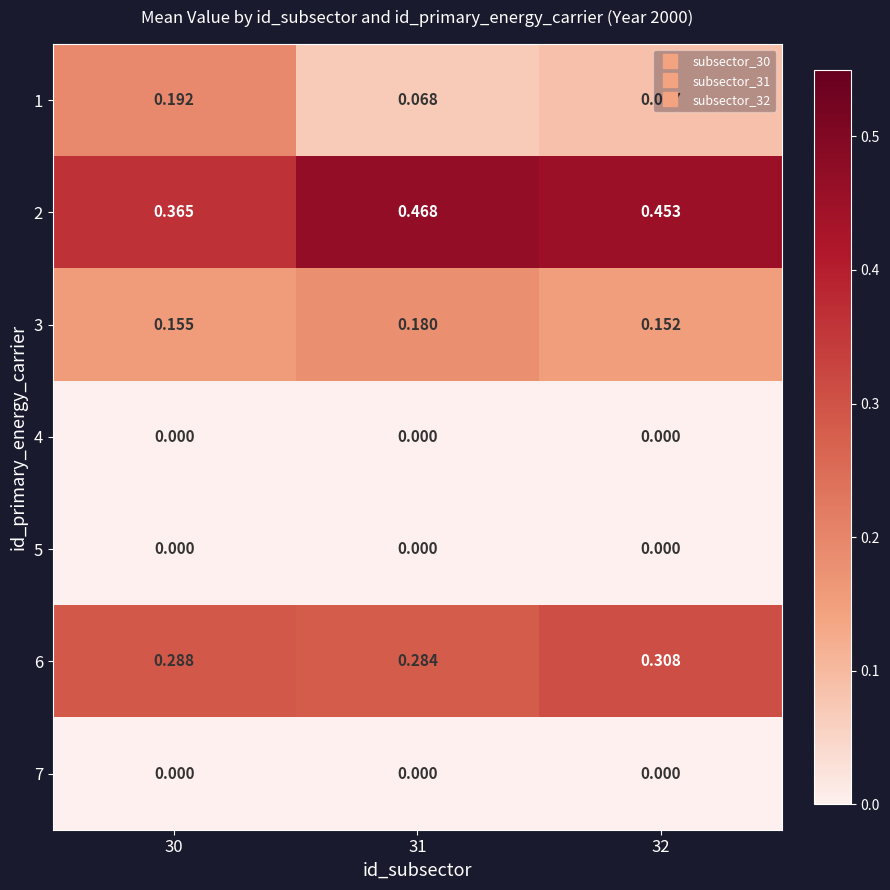

Is the value of 5 at 32 greater than the value of 6 at 31?

No